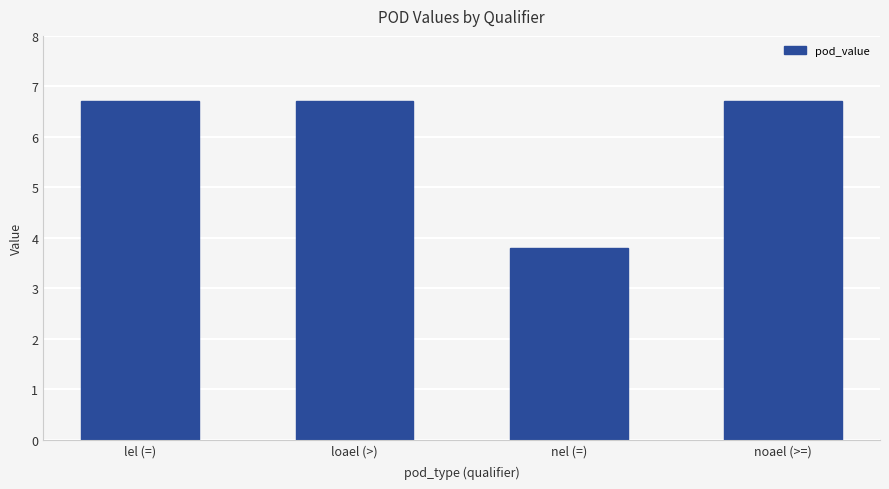

Count the number of categories in the chart.

4